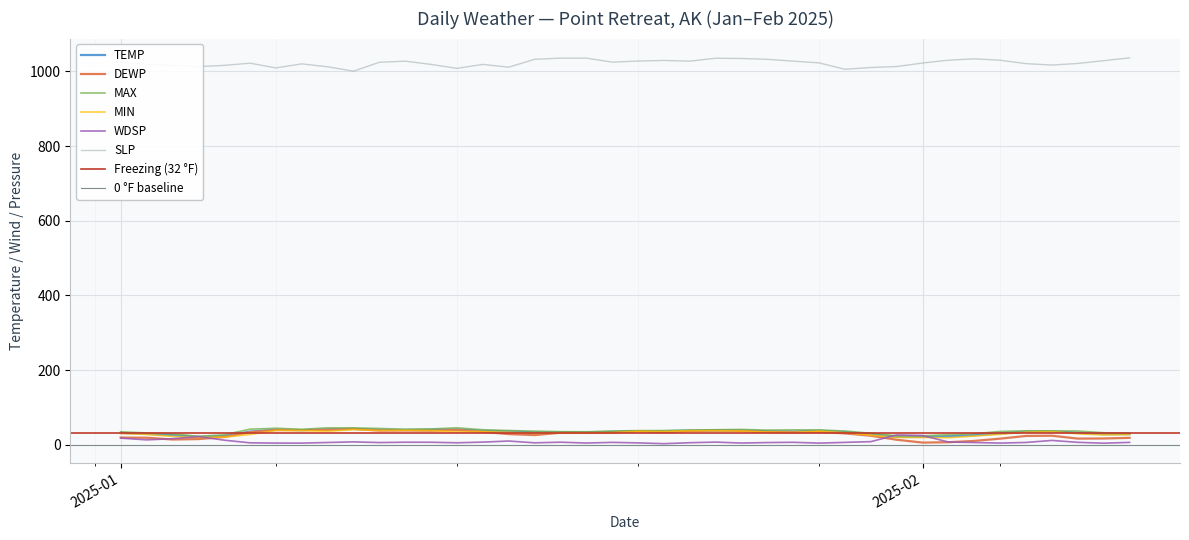

Between 2025-01-27 and 2025-01-22, which is larger?

2025-01-22